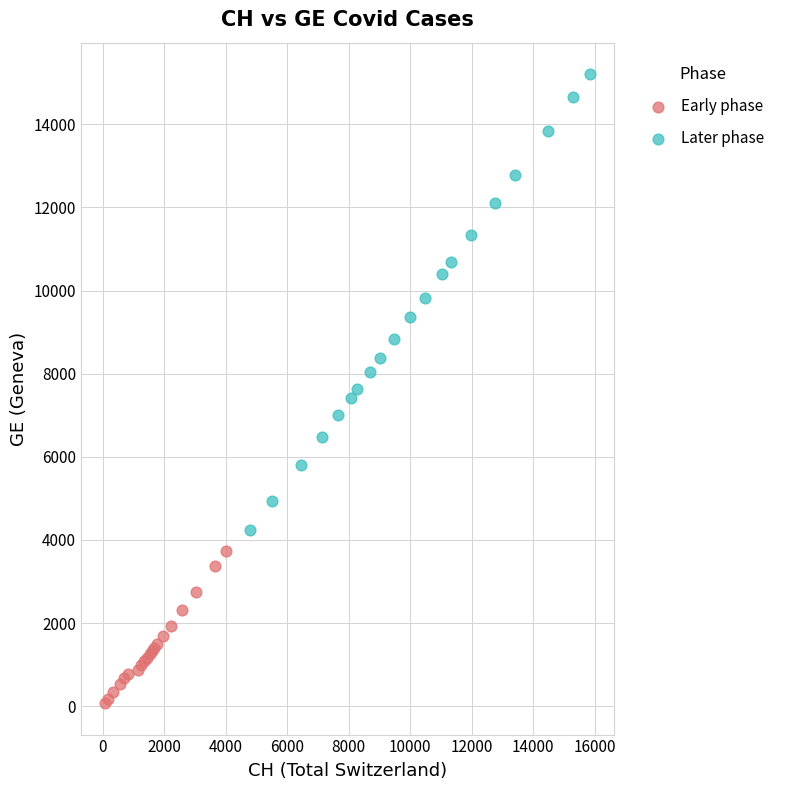

Which series contains the highest Y value?

Later phase